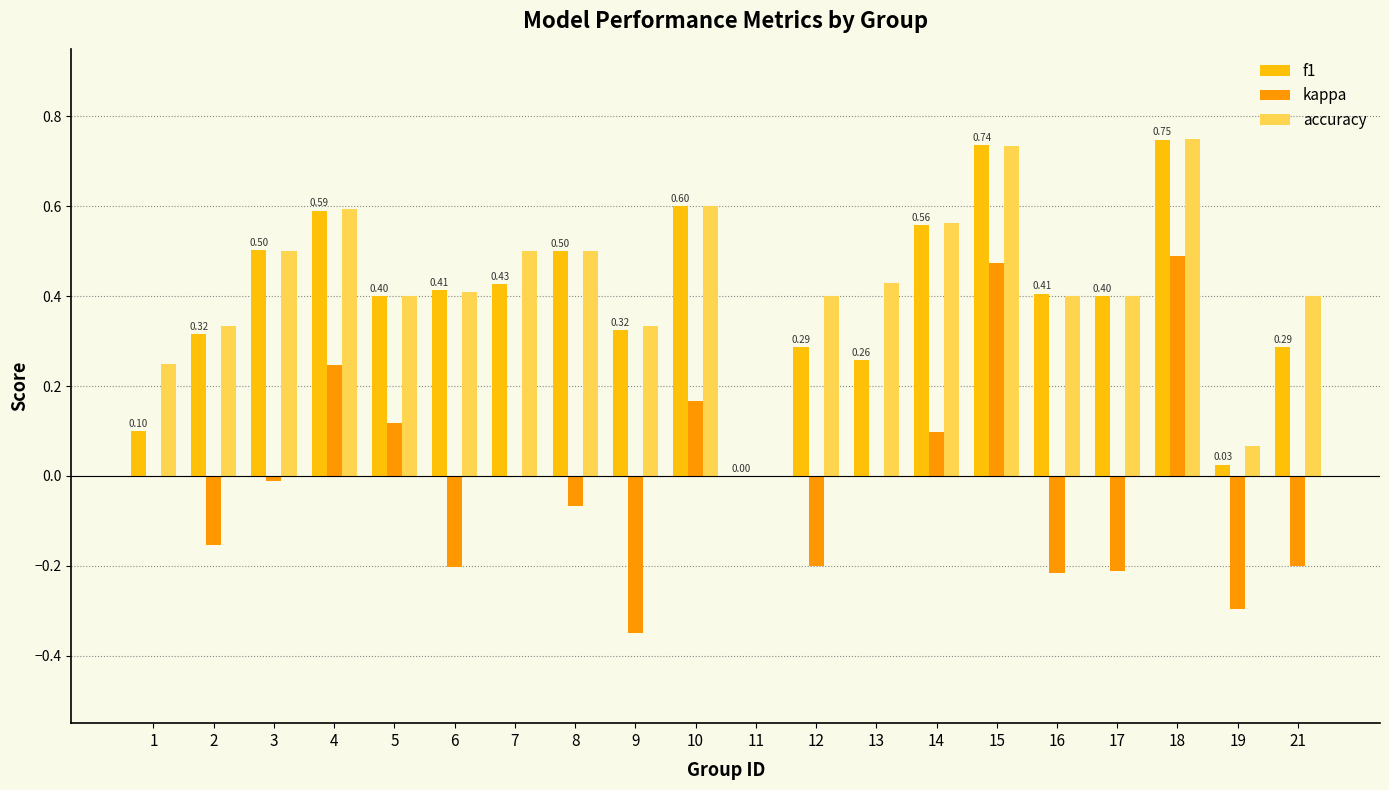

What is the total value across all series at 5?

0.9